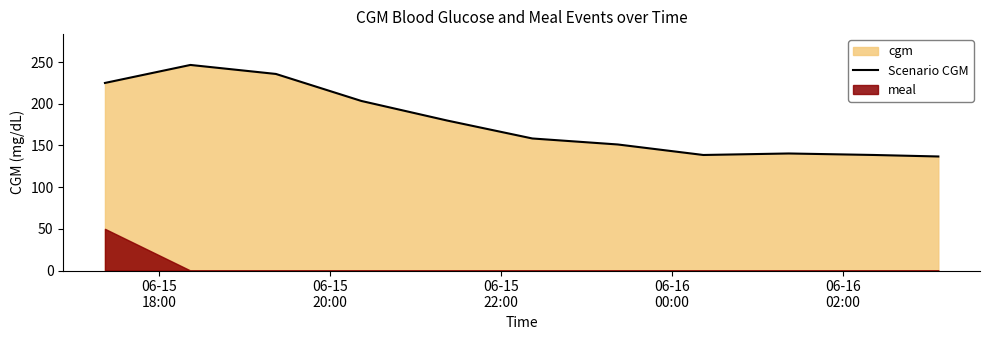

Does the chart display data point markers on the line(s)?

No